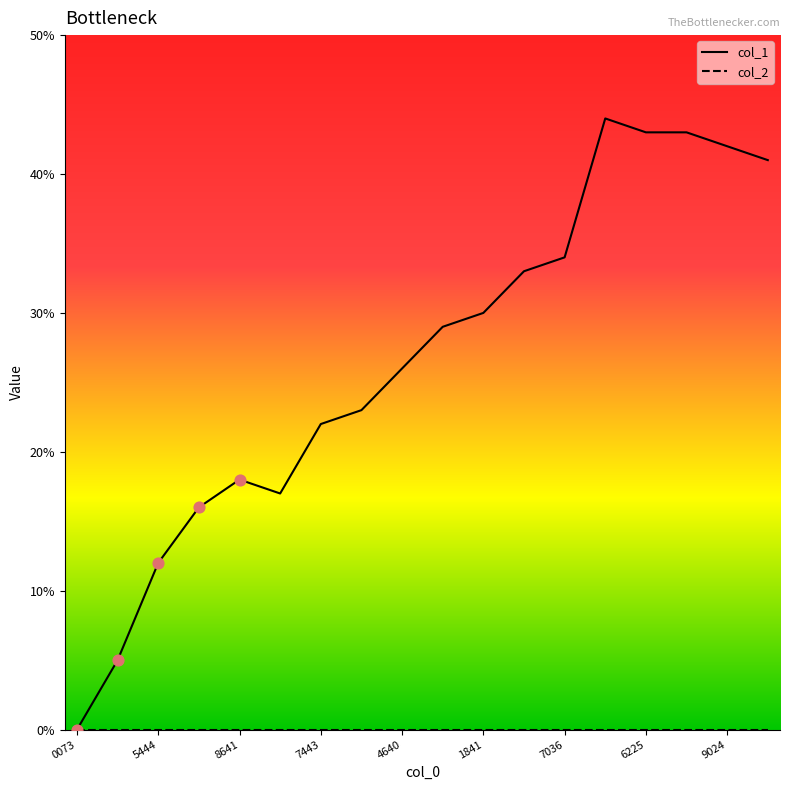

Which series has the largest range (max minus min)?

col_1